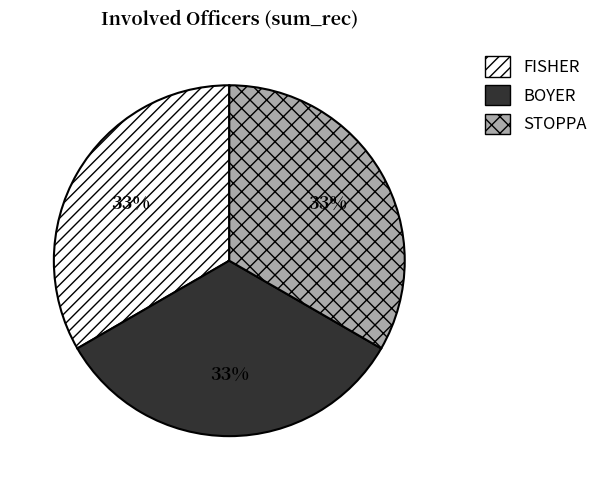

To the nearest percent, what is the difference between the largest and smallest slice percentages?

0%